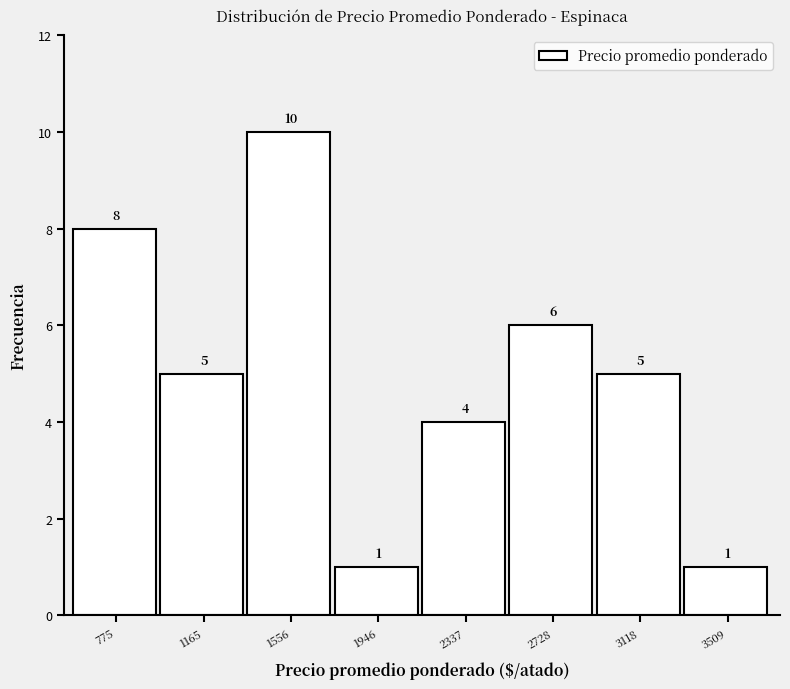

Reading left to right, list all the values displayed in this chart.

775=8	1165=5	1556=10	1946=1	2337=4	2728=6	3118=5	3509=1